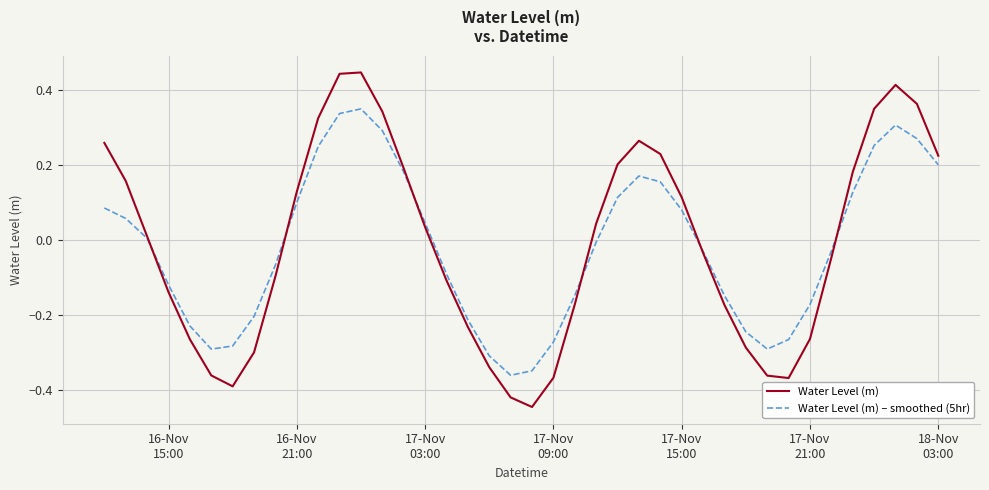

How many interior local peaks does the Water Level (m) series have?

3